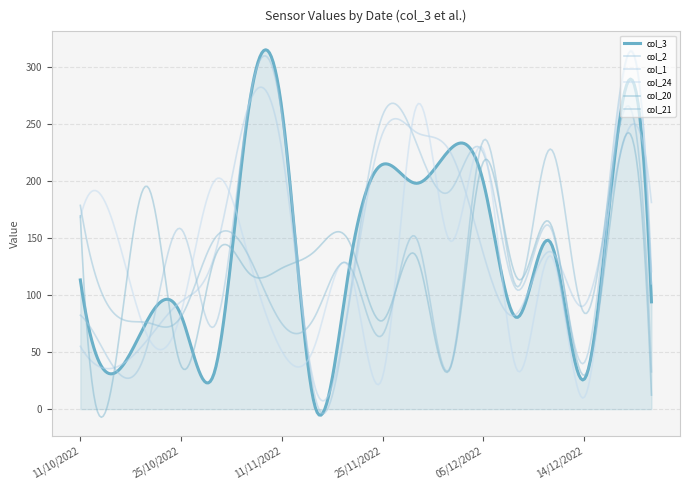

How many intersections are there between col_3 and col_2?

9